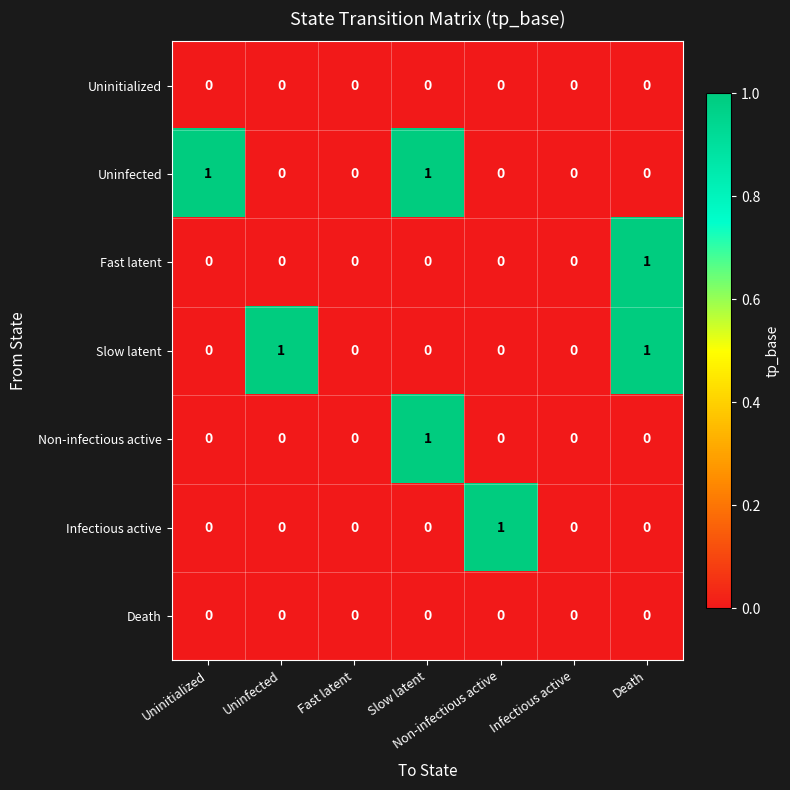

Between Uninfected and Infectious active, which series saw the biggest shift?

Slow latent